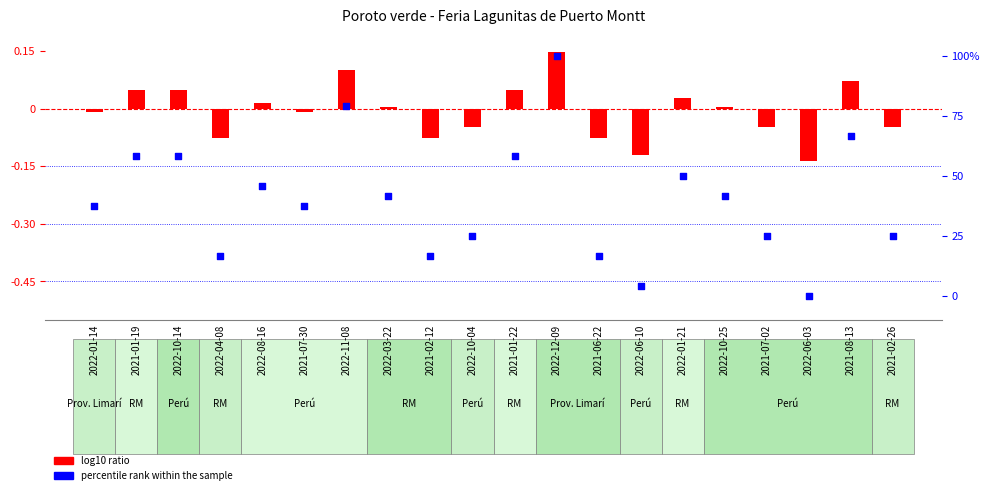

Which series contains the lowest Y value?

log10 ratio